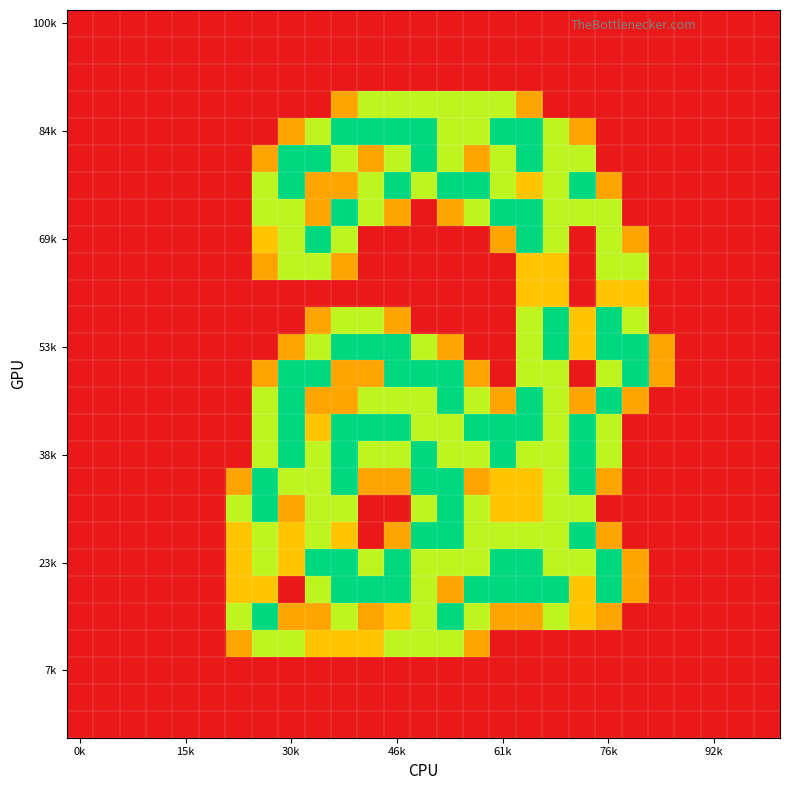

At how many categories does at least one series exceed 0?

17